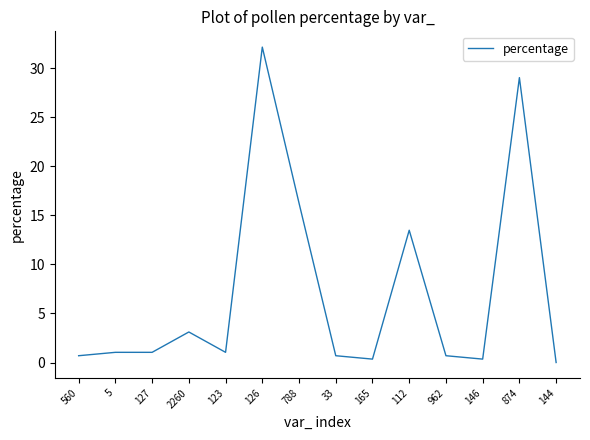

Which label corresponds to the smallest value in the chart?

144